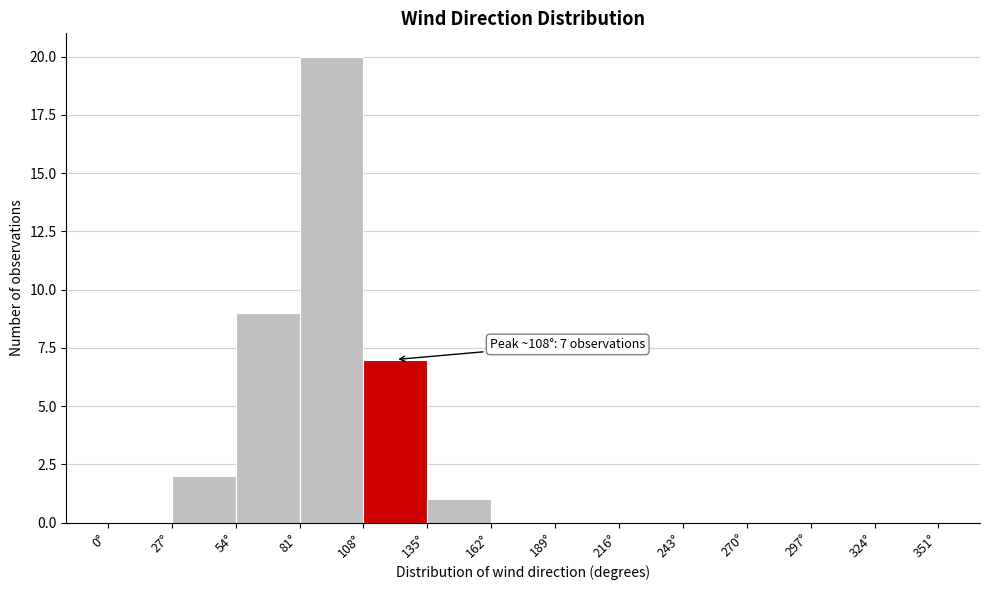

Which range on the x-axis has the tallest bar?

81 to 108